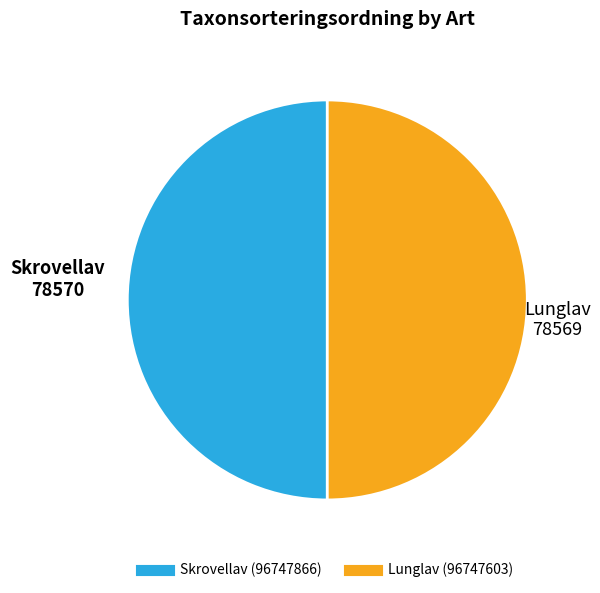

True or false: Skrovellav (96747866) accounts for 50% of the total.

True